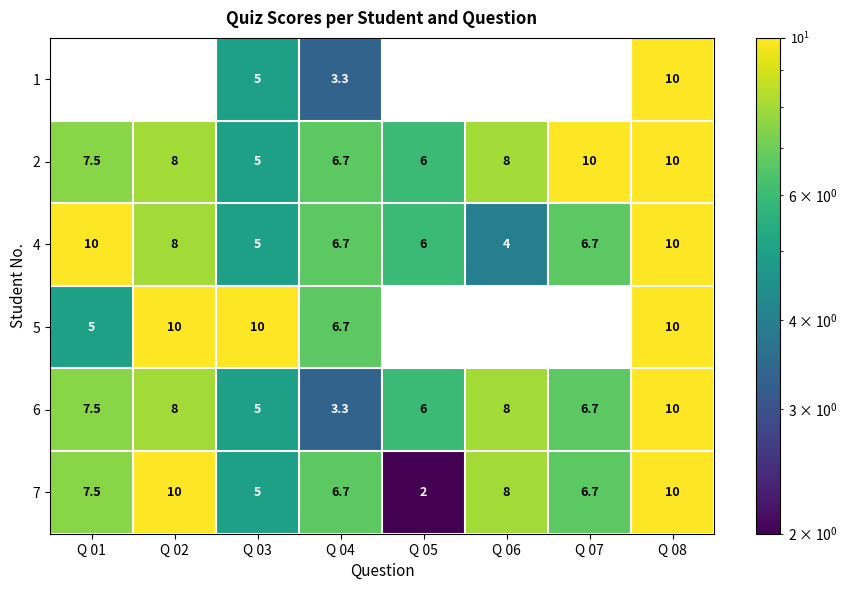

What is the highest value of the 4 series?

10.0